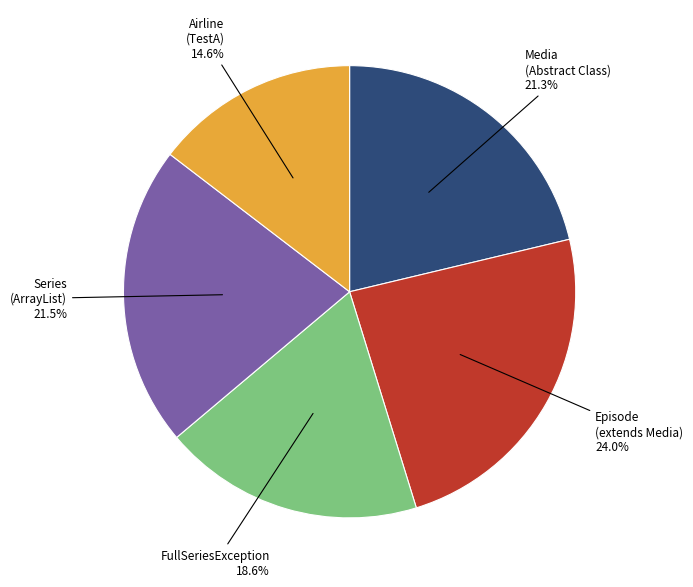

What percentage is NOT represented by Series (ArrayList) 21.5%?

78.5%